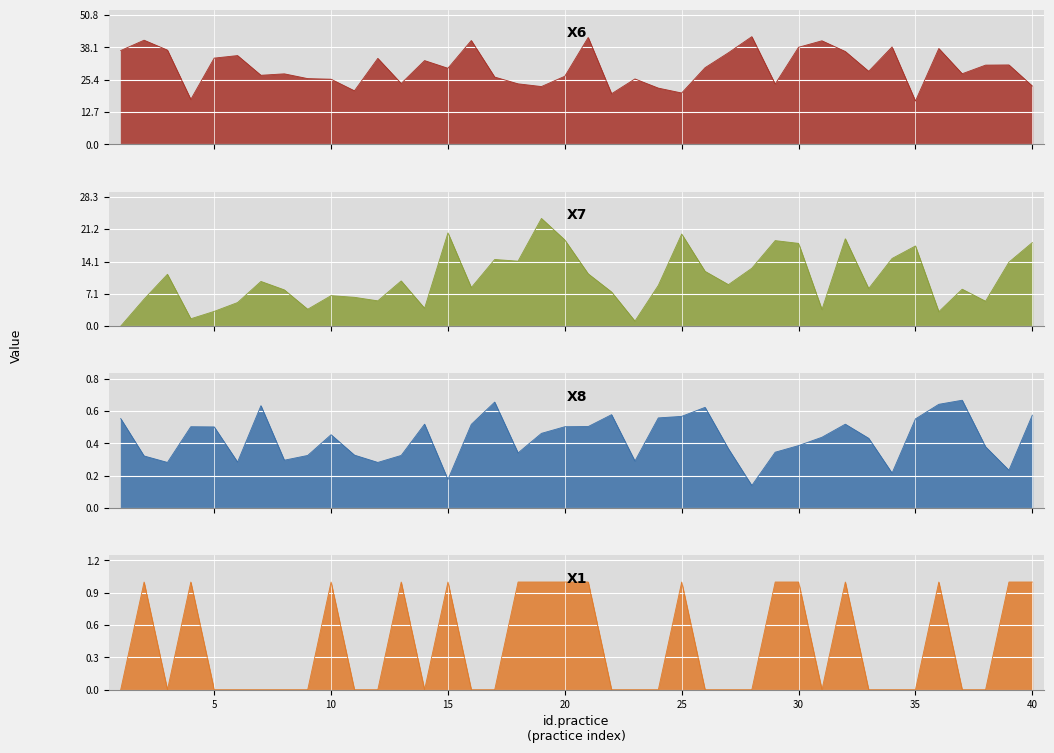

Is the value of X8 at 6 greater than the value of X6 at 38?

No